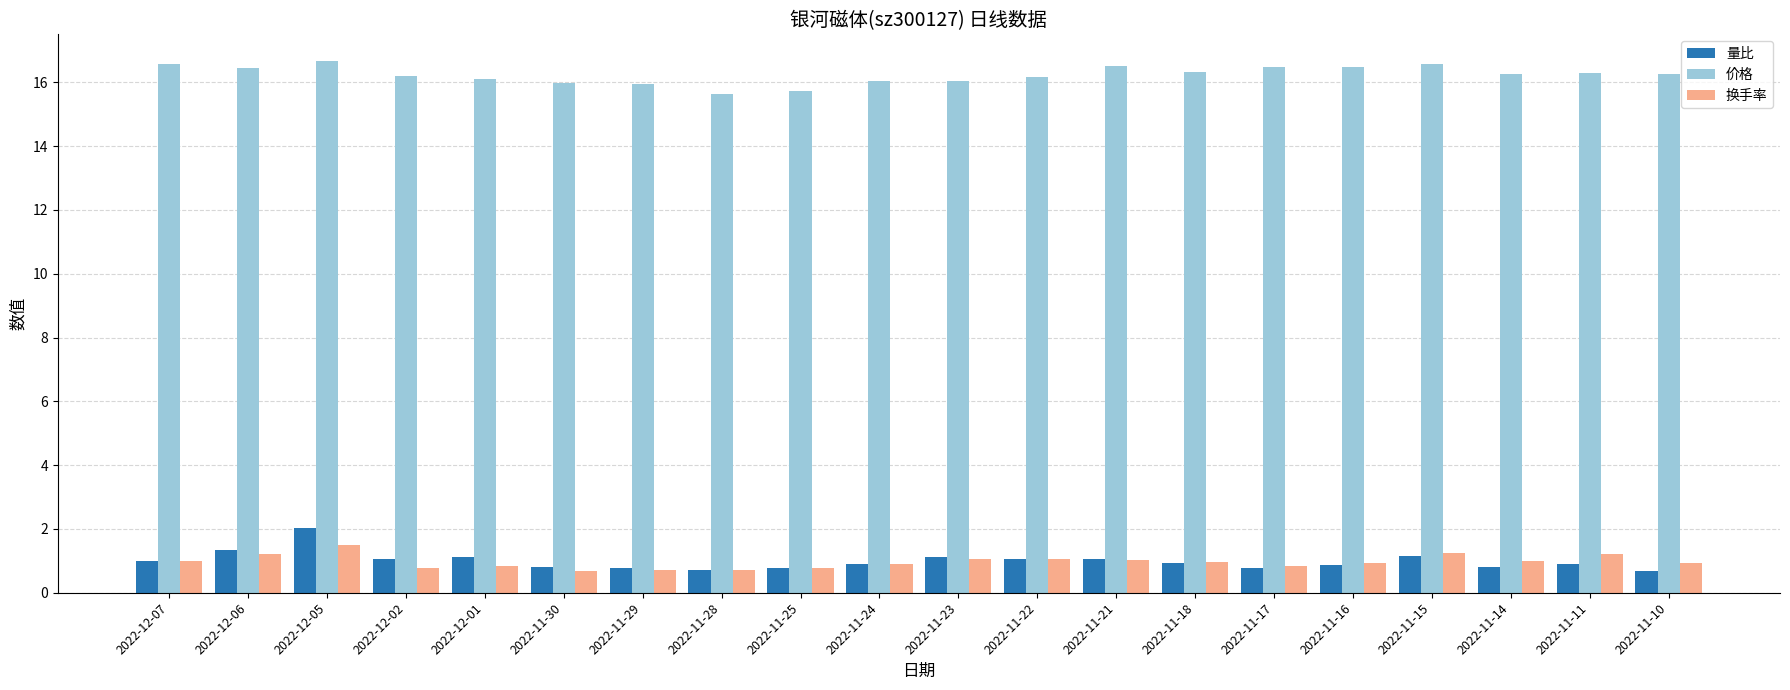

Is it true that 价格 equals 24.8 at 2022-12-02?

False